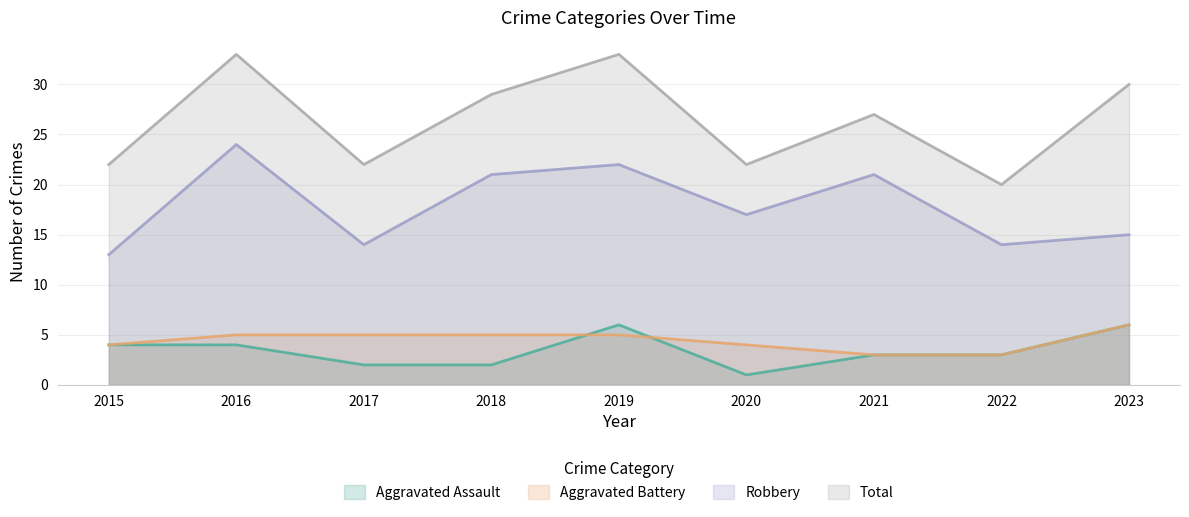

Which has a higher value, 2015 or 2016?

2015